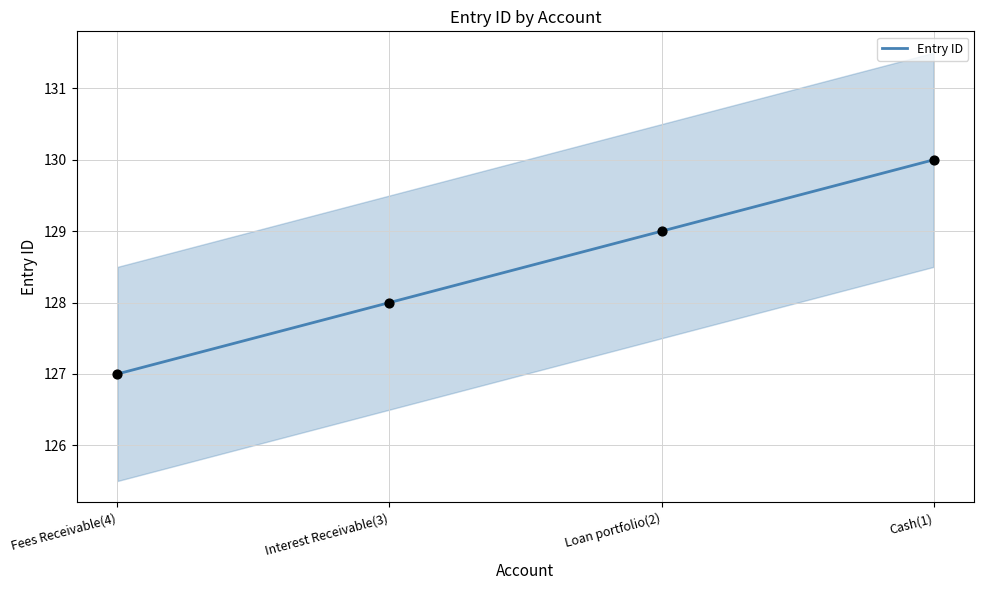

Between Cash(1) and Fees Receivable(4), which is larger?

Cash(1)